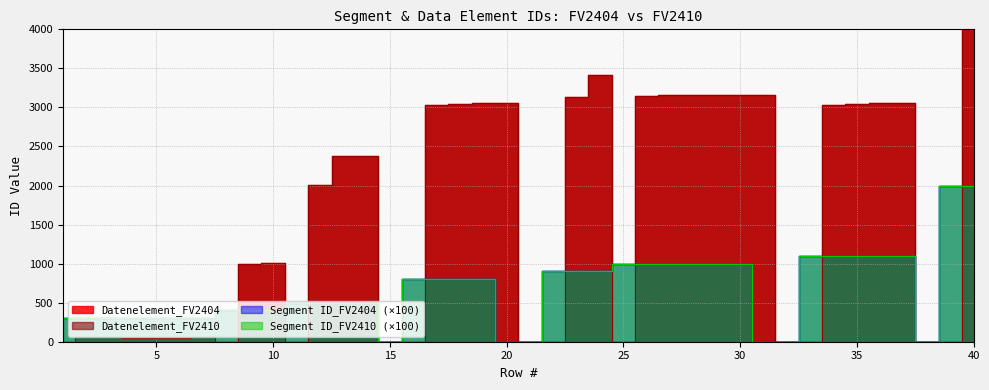

At which label does Segment ID_FV2404 reach its peak?

39